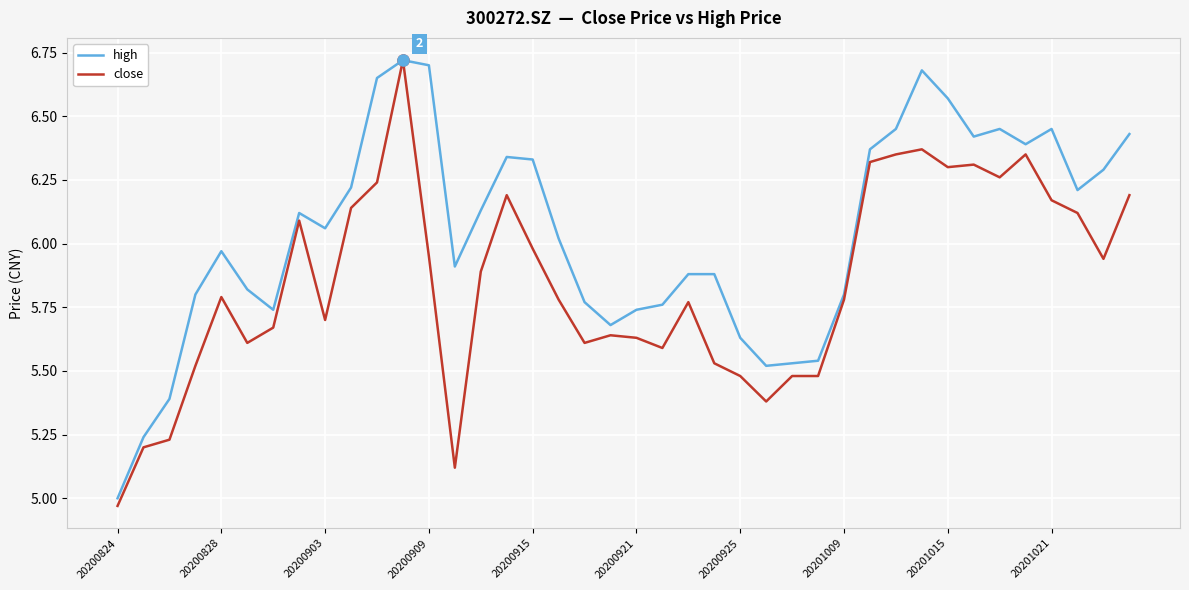

What is the sum of all high values?

241.6